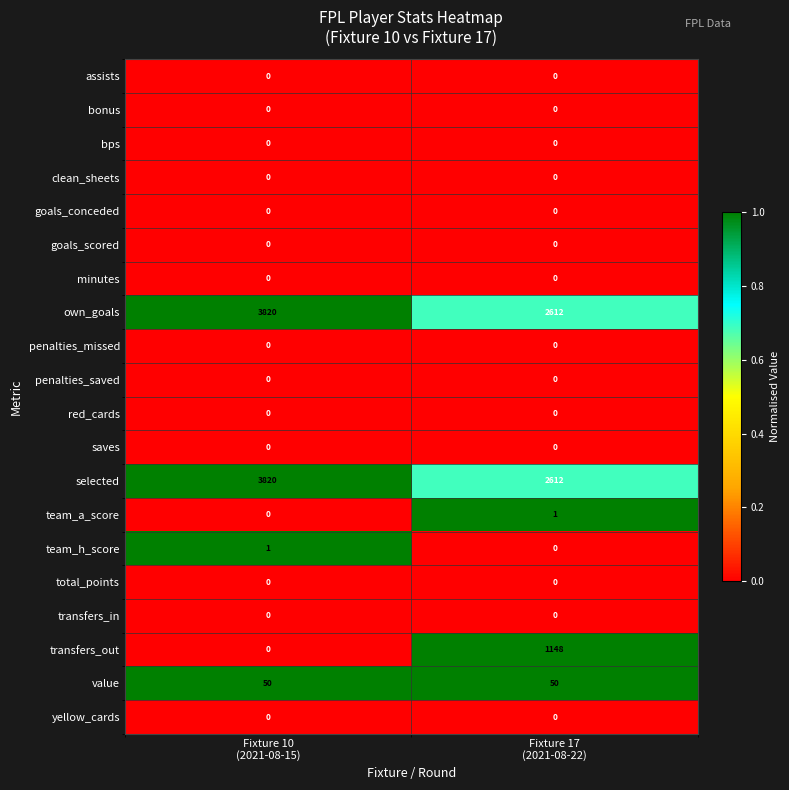

What is the sum of all value values?

100